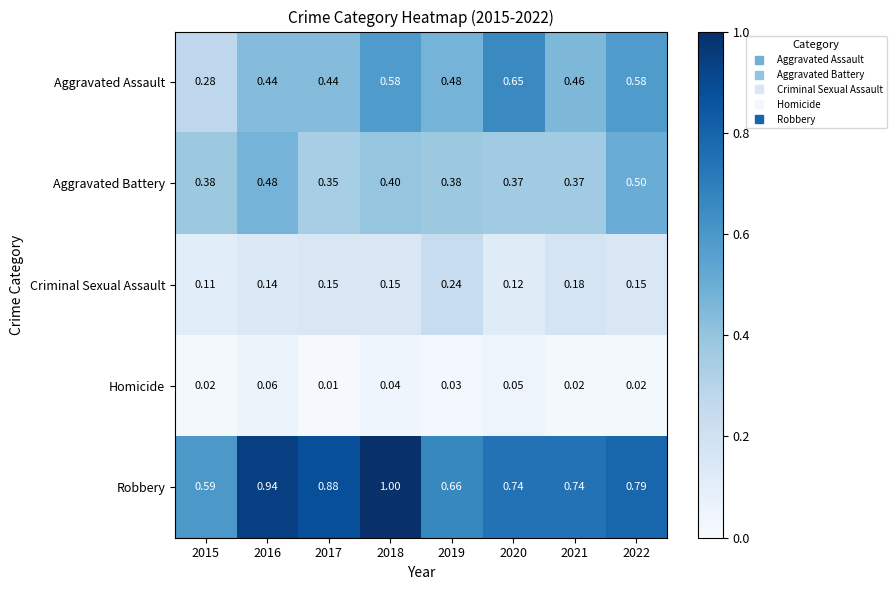

At 2017, list the series in order from largest to smallest.

Robbery, Aggravated Assault, Aggravated Battery, Criminal Sexual Assault, Homicide